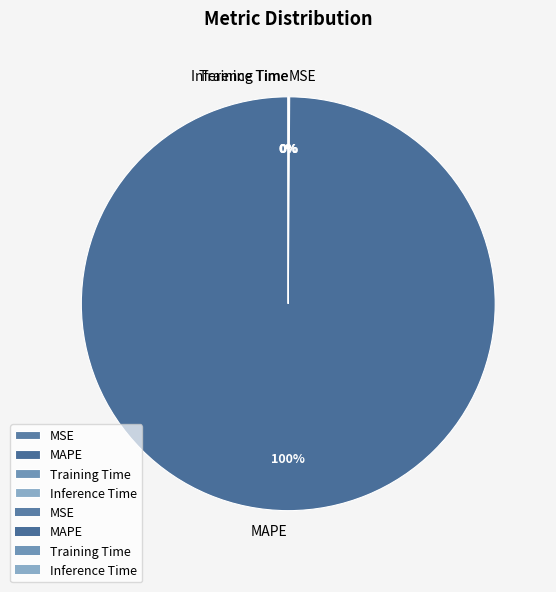

To the nearest percent, what is the difference between the largest and smallest slice percentages?

100%